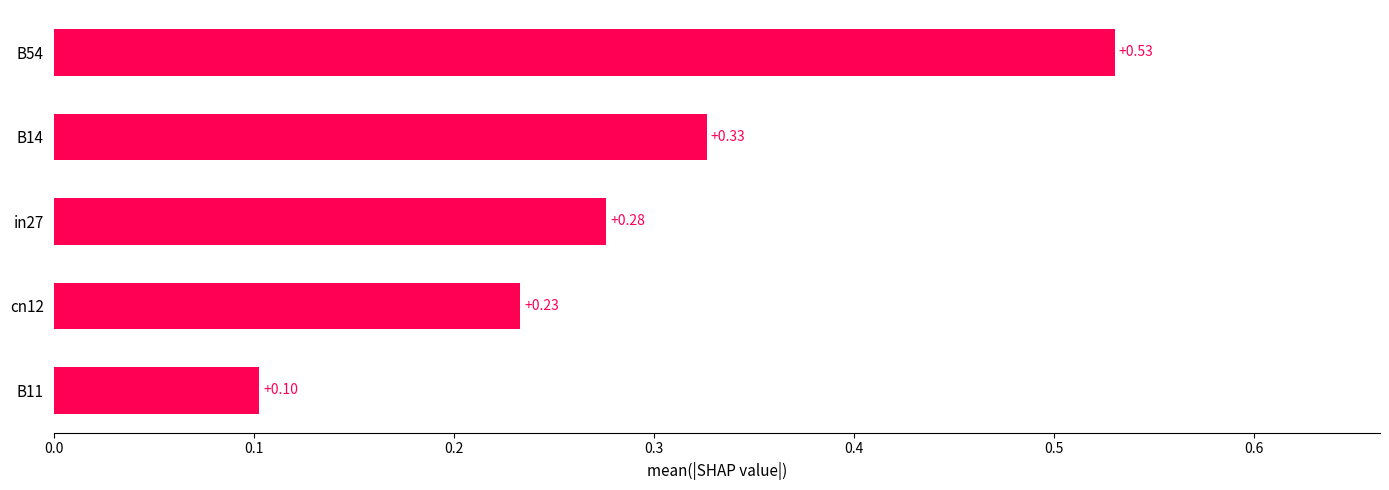

What is the sum of the values at cn12 and B54?

0.8